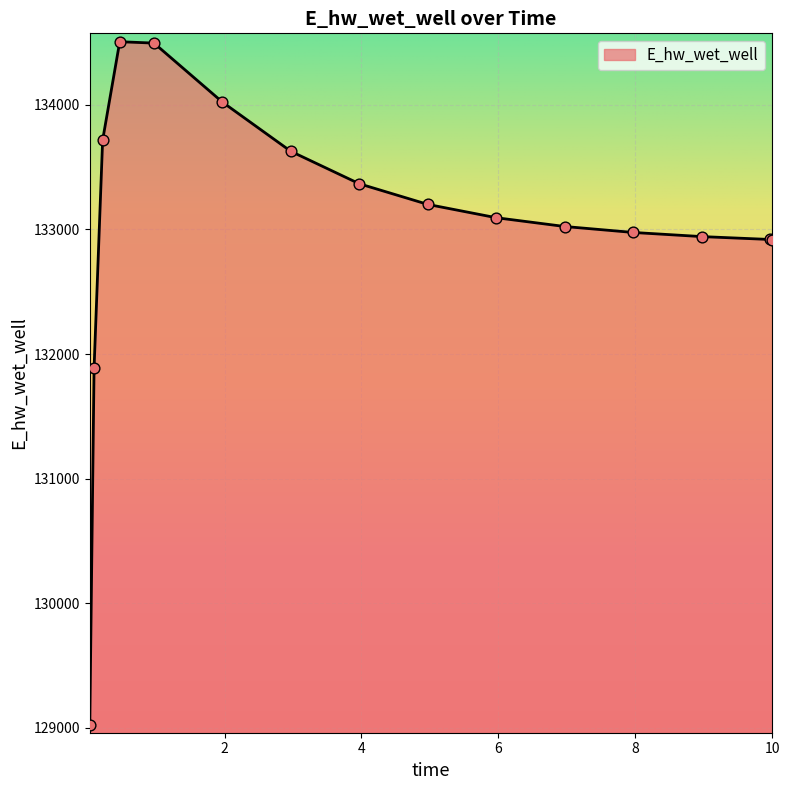

What is the difference between the maximum and minimum values?

5481.4